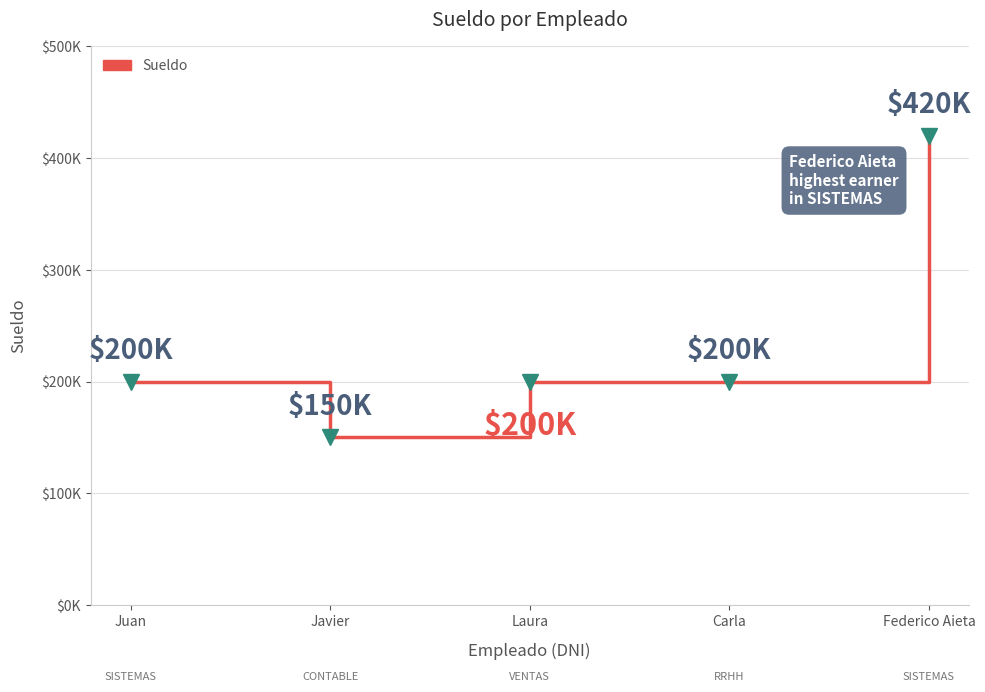

Which label corresponds to the largest value in the chart?

Federico Aieta